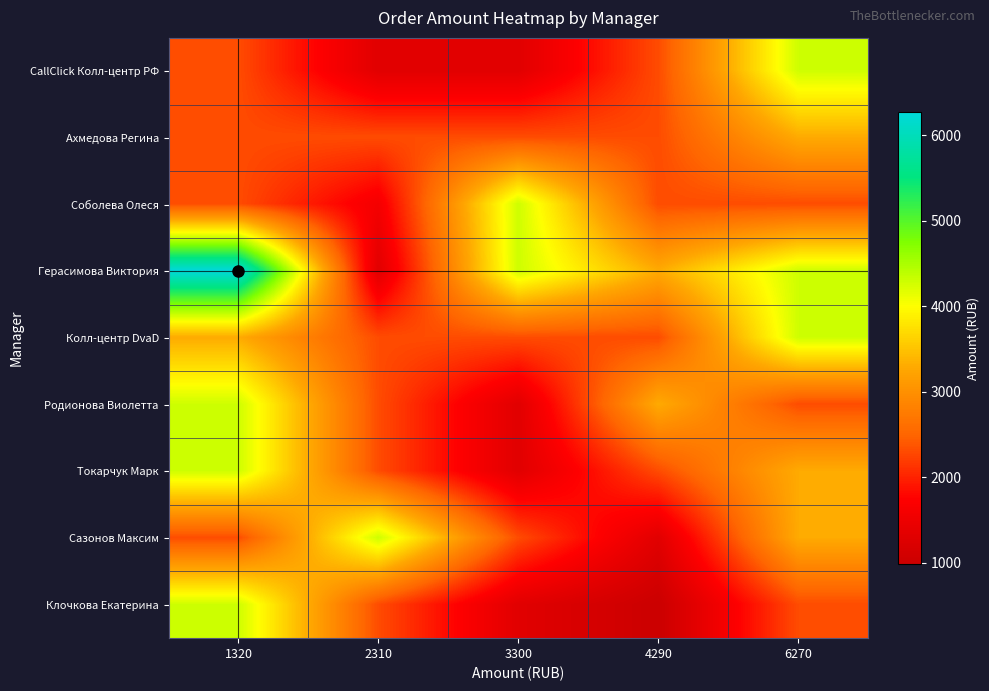

Reading left to right, what are all the values shown in this chart?

CallClick Колл-центр РФ: 1320=2310	2310=1320	3300=1320	4290=2310	6270=4290
Ахмедова Регина: 1320=2310	2310=2310	3300=2310	4290=2310	6270=3300
Соболева Олеся: 1320=2310	2310=1600	3300=4290	4290=2310	6270=2310
Герасимова Виктория: 1320=6270	2310=1320	3300=4290	4290=3300	6270=4290
Колл-центр DvaD: 1320=3300	2310=2310	3300=2310	4290=2310	6270=4290
Родионова Виолетта: 1320=4290	2310=2310	3300=1320	4290=3300	6270=2310
Токарчук Марк: 1320=4290	2310=2310	3300=1320	4290=2310	6270=3300
Сазонов Максим: 1320=2310	2310=4290	3300=2310	4290=1320	6270=3300
Клочкова Екатерина: 1320=4290	2310=2310	3300=1320	4290=990	6270=2310